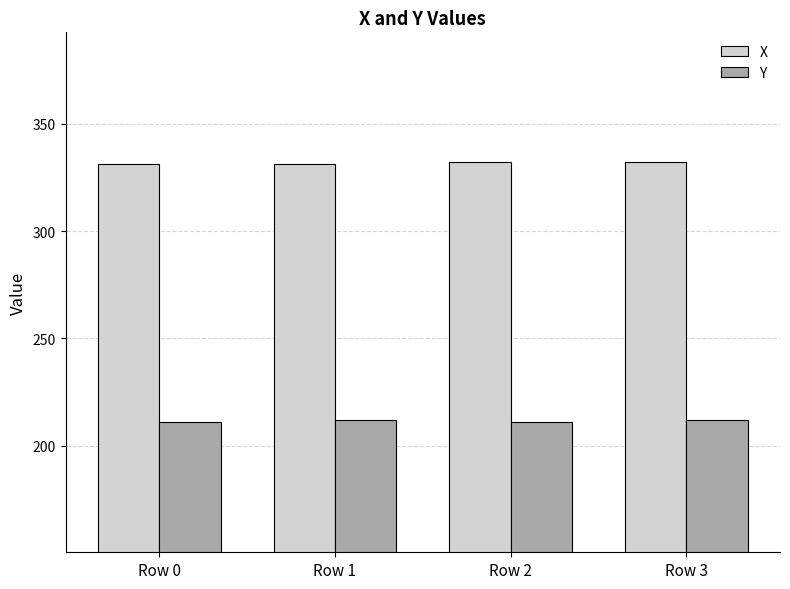

Reading left to right, list all the values displayed in this chart.

X: 331	331	332	332
Y: 211	212	211	212